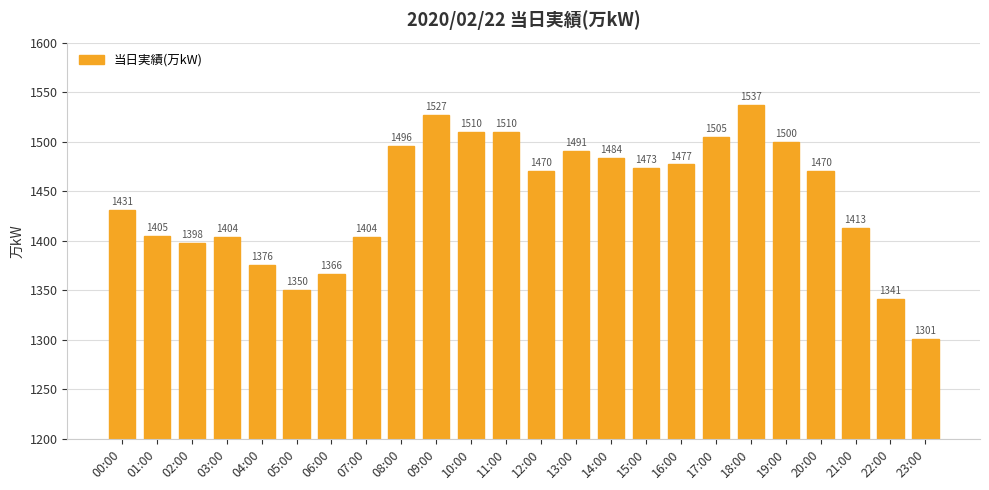

Which has a higher value, 03:00 or 02:00?

03:00